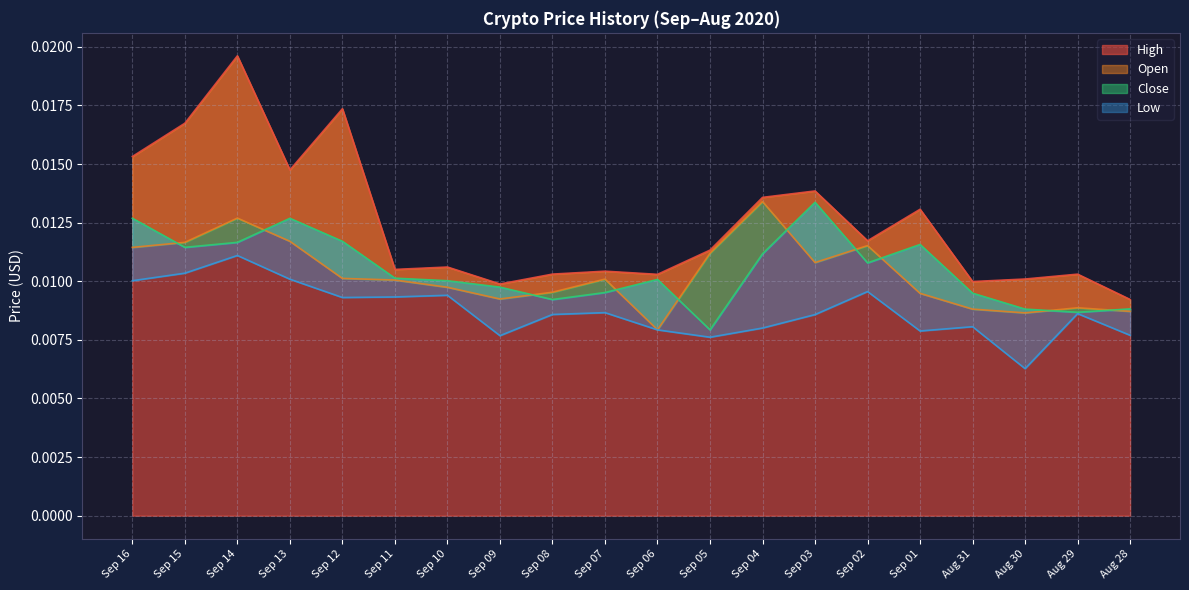

Rank the categories by High value from lowest to highest.

Aug 28, Sep 09, Aug 31, Aug 30, Sep 06, Aug 29, Sep 08, Sep 07, Sep 11, Sep 10, Sep 05, Sep 02, Sep 01, Sep 04, Sep 03, Sep 13, Sep 16, Sep 15, Sep 12, Sep 14